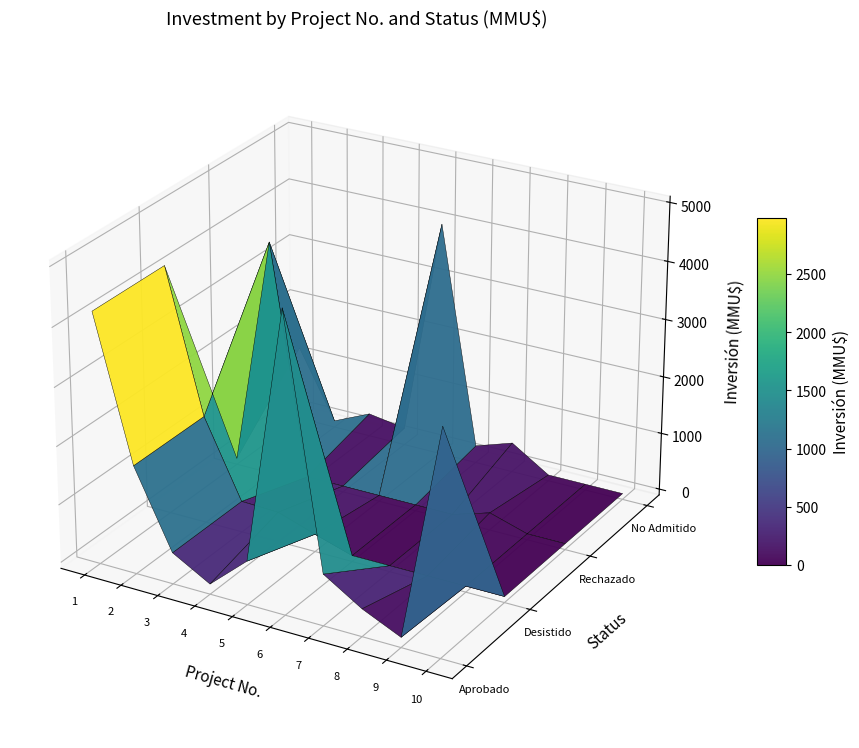

Which series has the largest total across all categories?

Aprobado